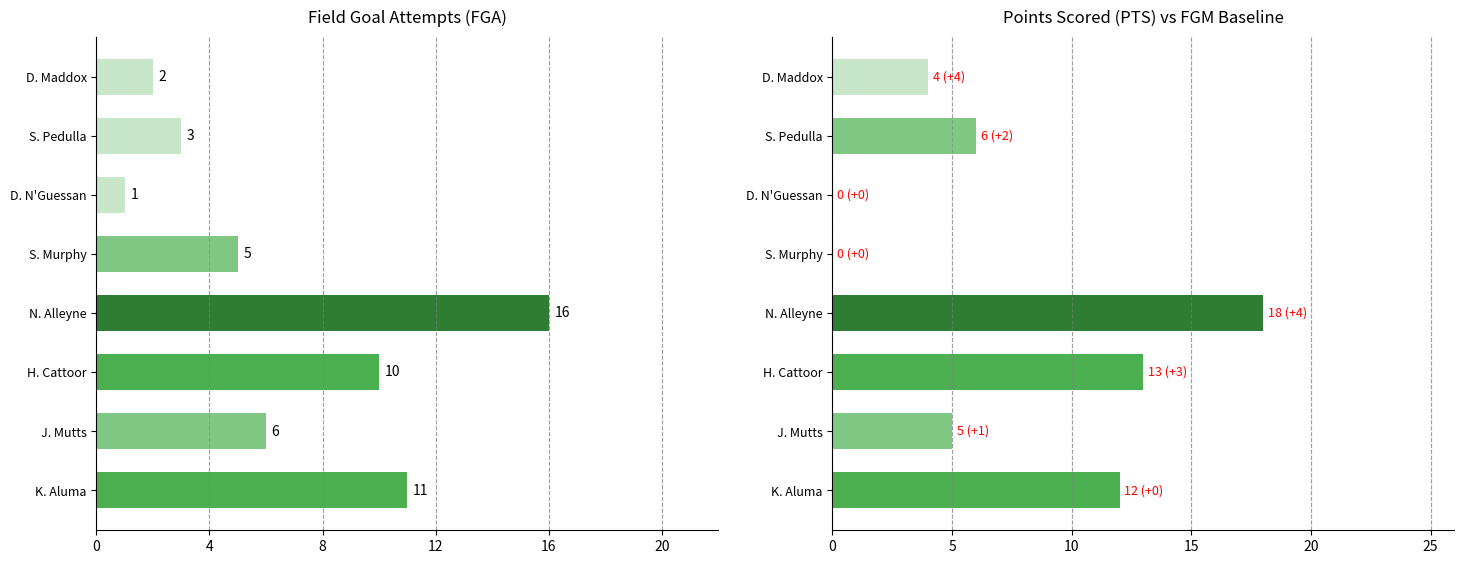

List the series in order of their overall mean, highest first.

PTS, FGA